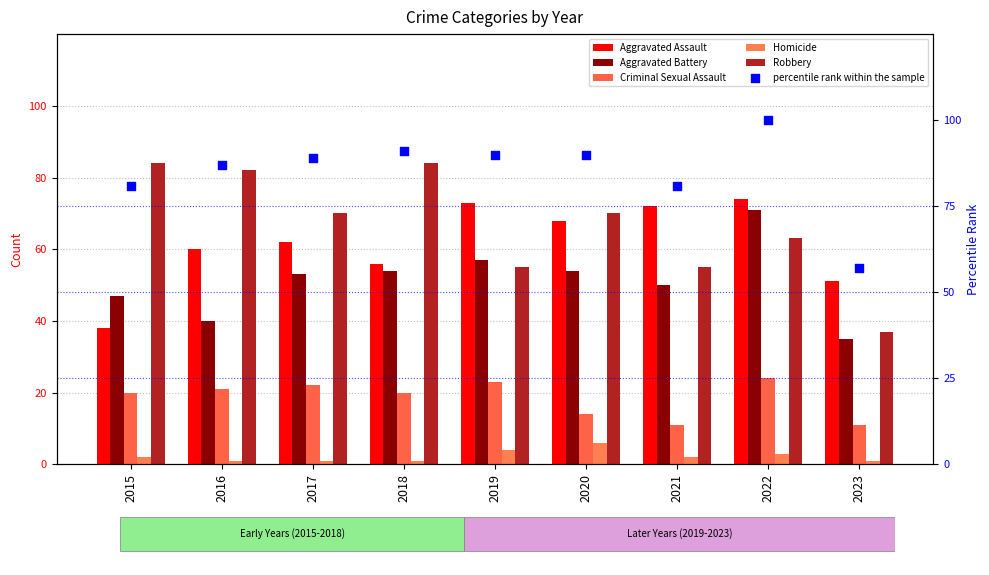

What are all the series names shown in the legend?

Aggravated Assault, Aggravated Battery, Criminal Sexual Assault, Homicide, Robbery, percentile rank within the sample